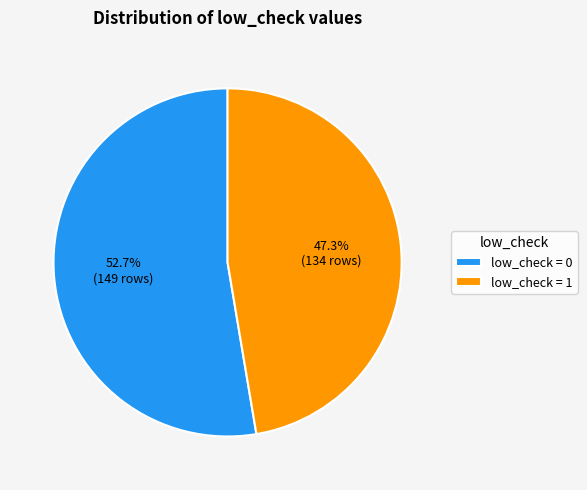

Which category has the biggest portion of the pie?

low_check = 0